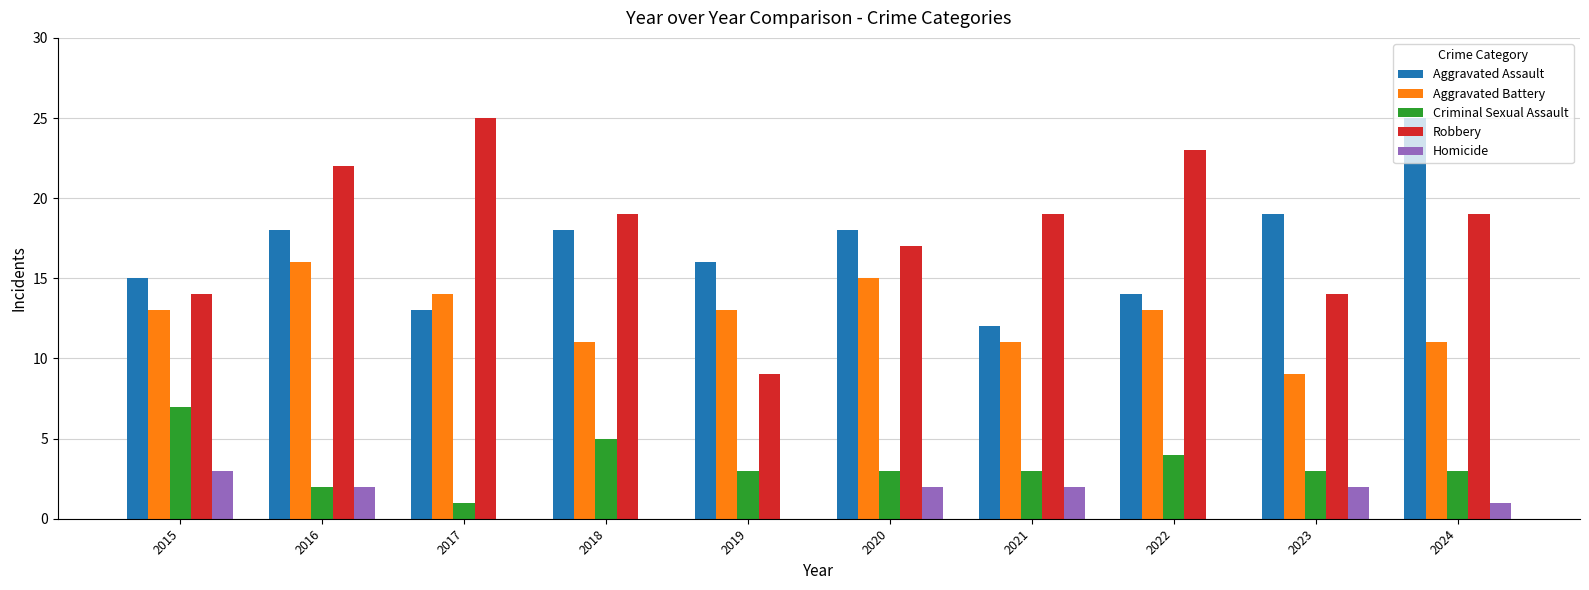

Which series changed the most between 2017 and 2023?

Robbery